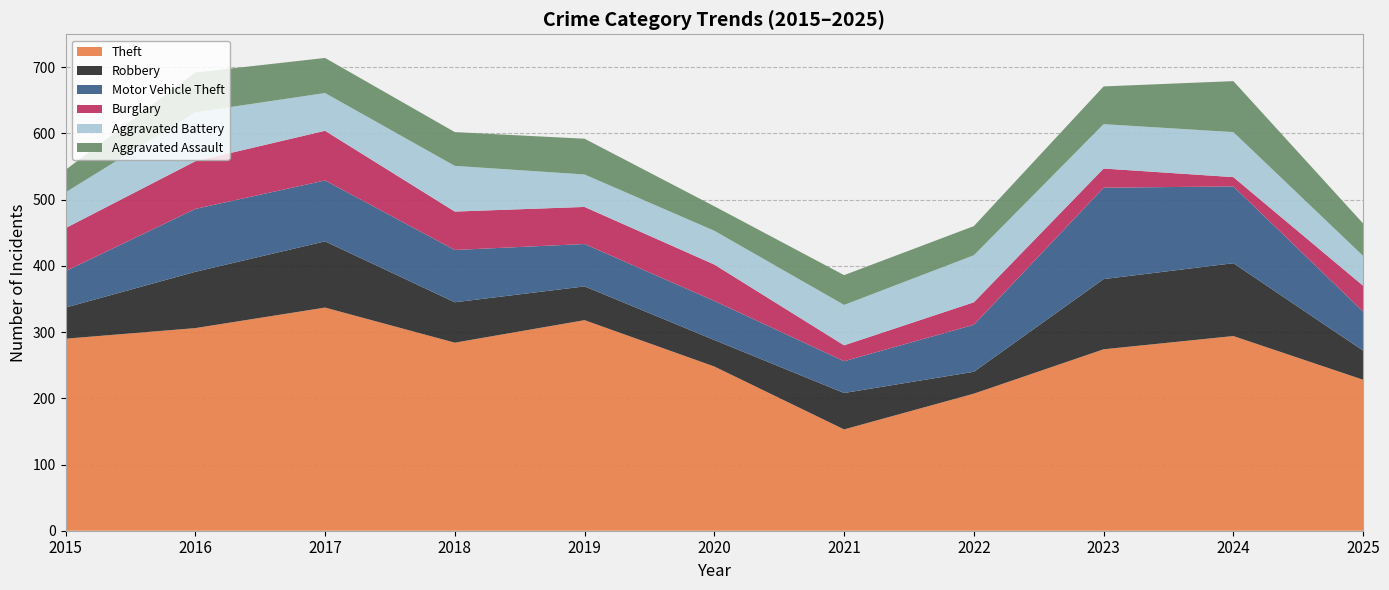

Reading left to right, what are all the values shown in this chart?

Theft: 2015=290	2016=306	2017=337	2018=284	2019=318	2020=248	2021=153	2022=207	2023=274	2024=294	2025=228
Robbery: 2015=47	2016=85	2017=100	2018=61	2019=51	2020=40	2021=55	2022=33	2023=106	2024=110	2025=44
Motor Vehicle Theft: 2015=55	2016=95	2017=92	2018=79	2019=64	2020=59	2021=48	2022=71	2023=138	2024=116	2025=59
Burglary: 2015=65	2016=72	2017=75	2018=58	2019=56	2020=55	2021=24	2022=34	2023=29	2024=14	2025=39
Aggravated Battery: 2015=54	2016=74	2017=57	2018=69	2019=49	2020=51	2021=61	2022=71	2023=67	2024=68	2025=45
Aggravated Assault: 2015=34	2016=60	2017=53	2018=51	2019=54	2020=37	2021=45	2022=44	2023=57	2024=77	2025=49